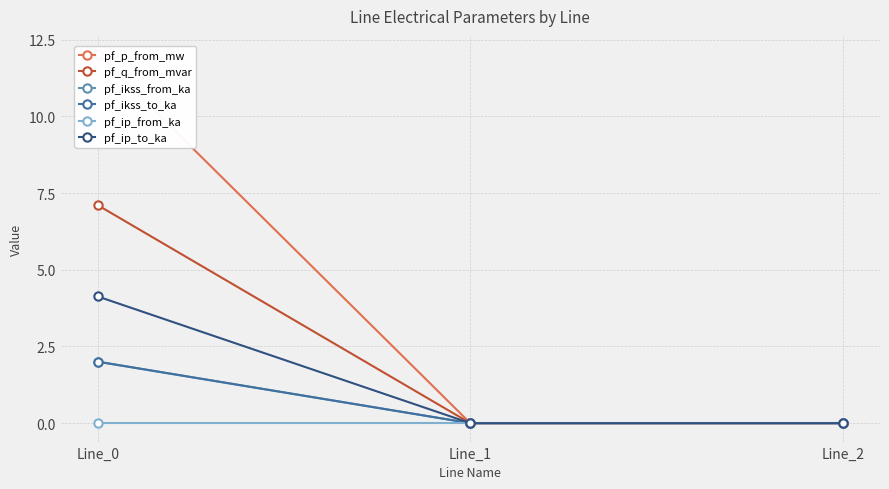

Where does the pf_q_from_mvar series first go above 0?

Line_0